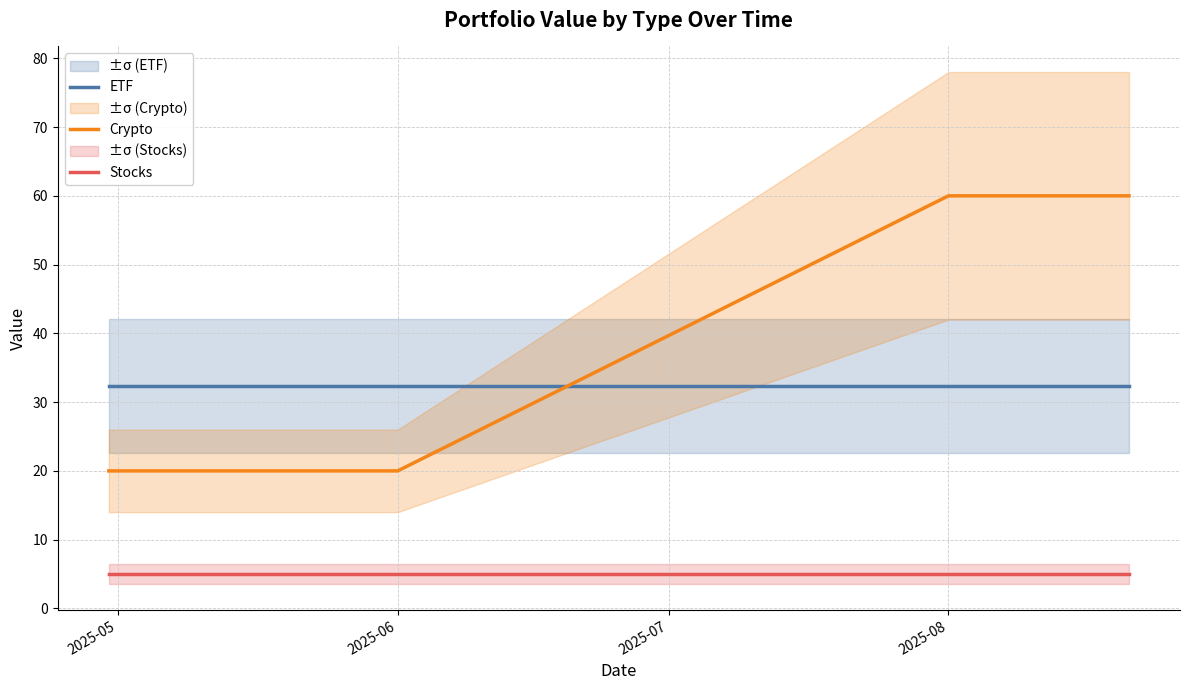

How many data points does each series have?

4